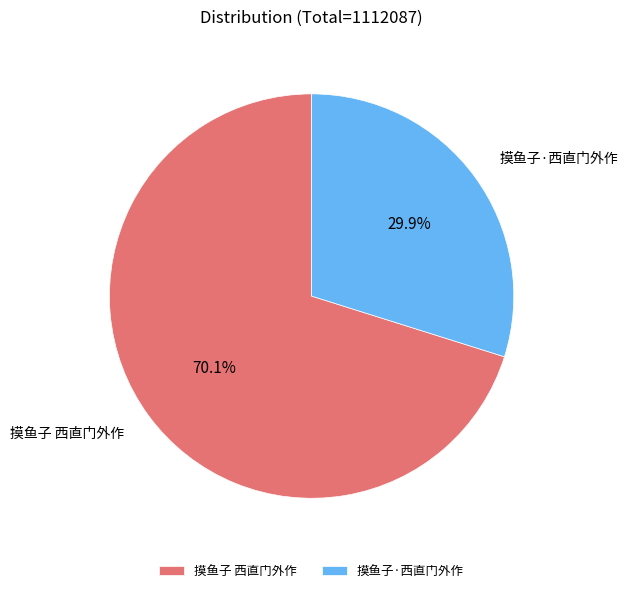

Count the number of slices in the pie.

2